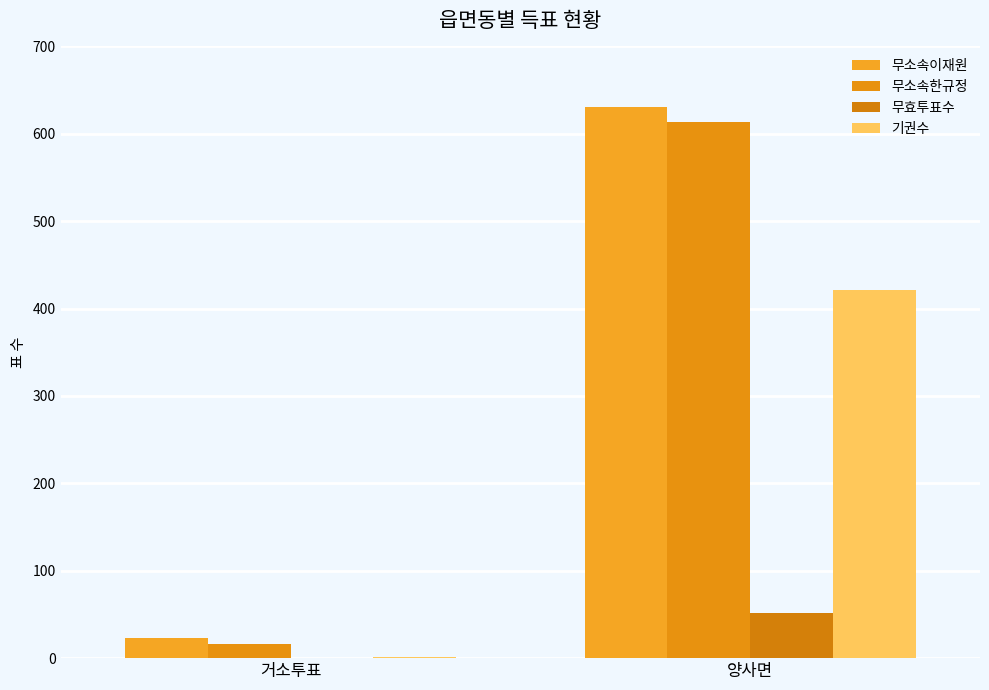

Does the chart contain stacked bars?

No